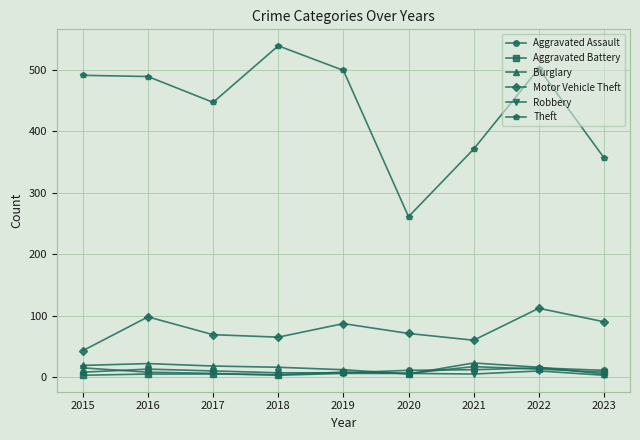

True or false: Aggravated Battery has more than 0 points higher than both neighbors.

True